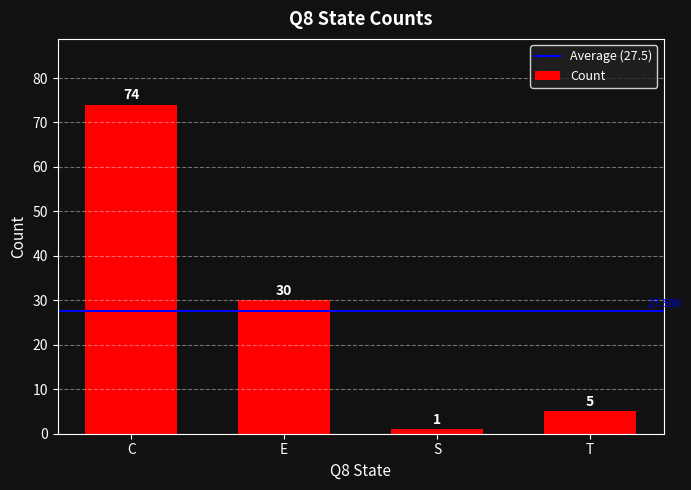

What is the label of the 3rd bar from the left?

S